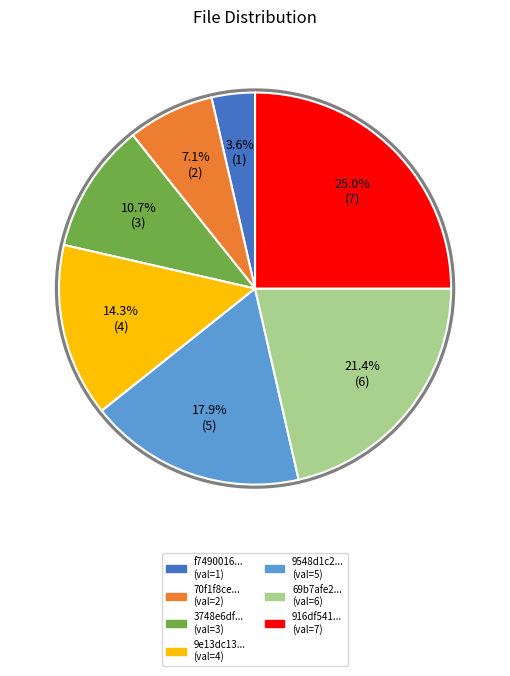

Does any single category account for the majority?

No